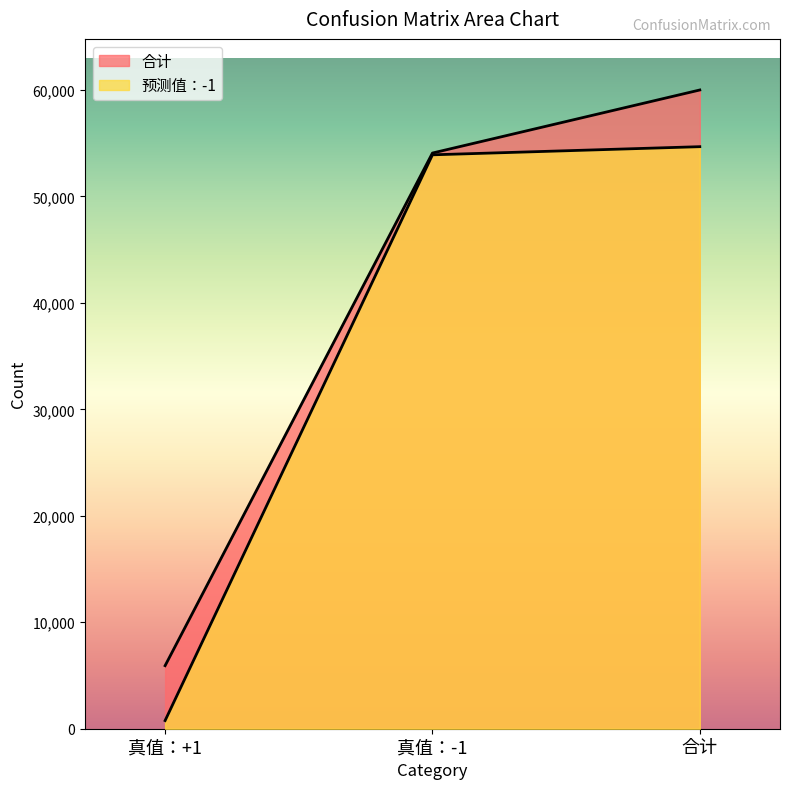

What is the label of the 1st point from the right?

合计